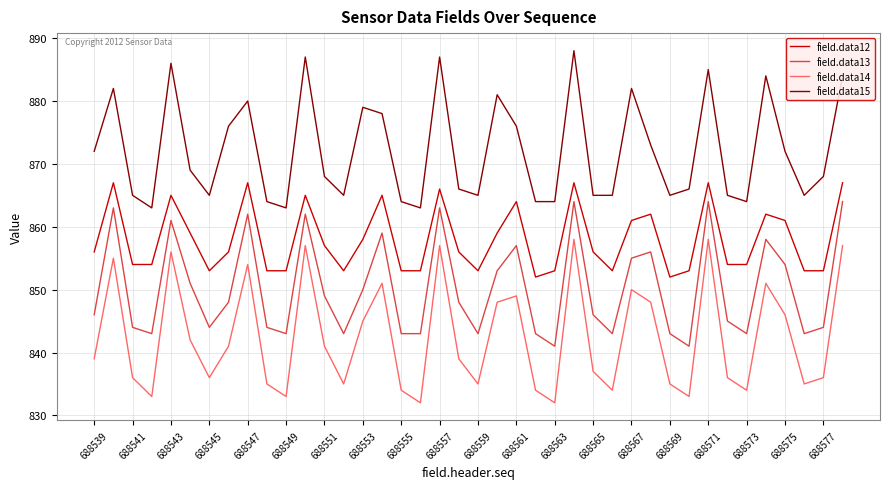

True or false: field.data12 and field.data14 cross at least once.

False